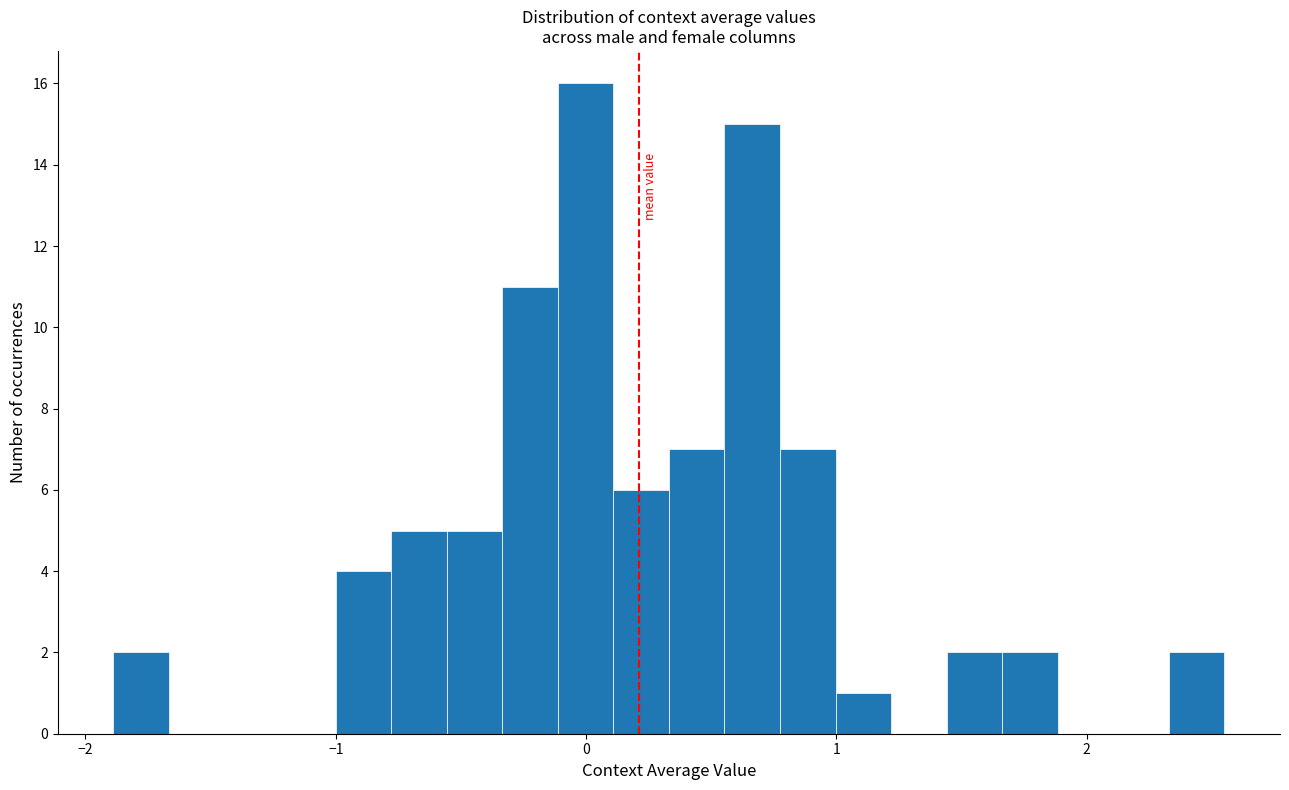

Around what value on the x-axis is the tallest bar? Give the approximate position of its centre, as read against the axis.

0.0